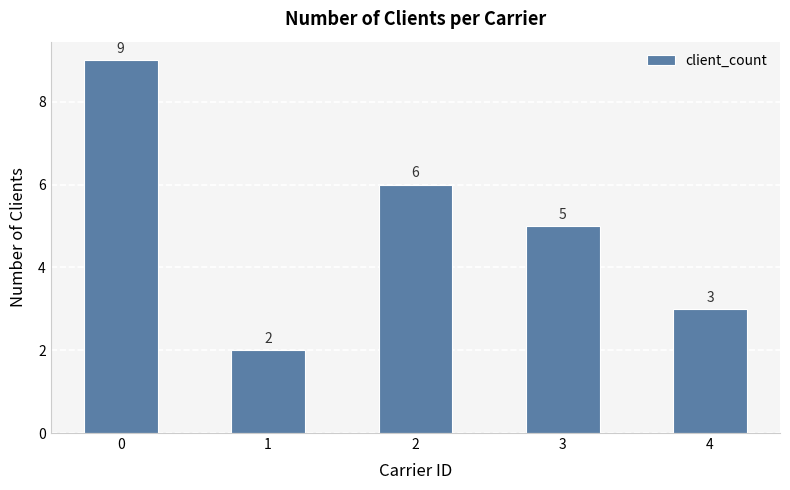

Reading left to right, transcribe all the data shown in this chart.

9	2	6	5	3